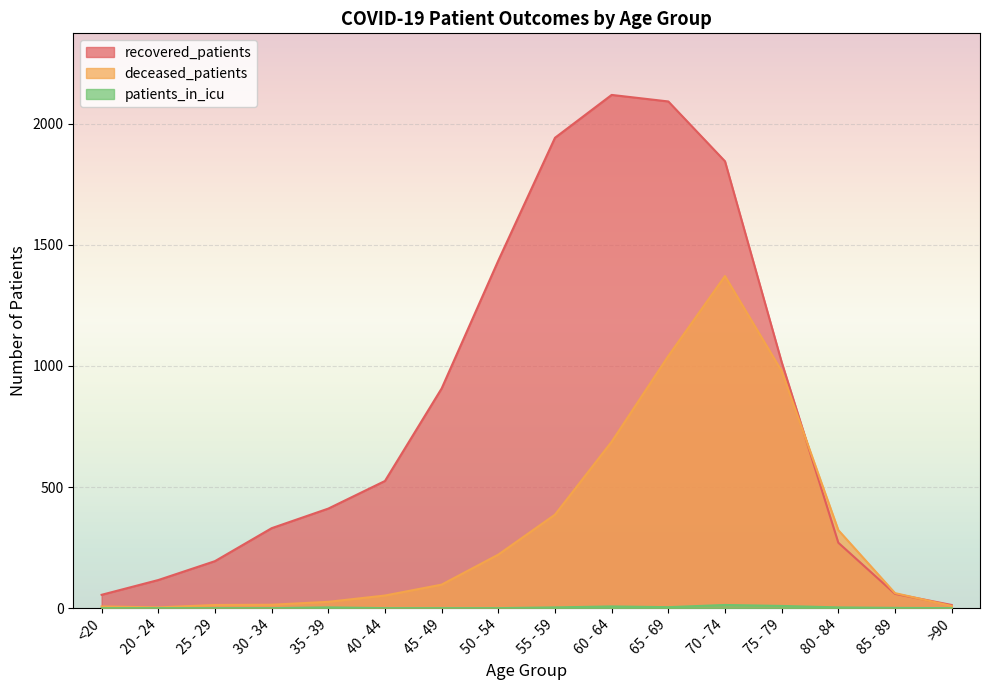

List the series in order of their peak value, lowest first.

patients_in_icu, deceased_patients, recovered_patients